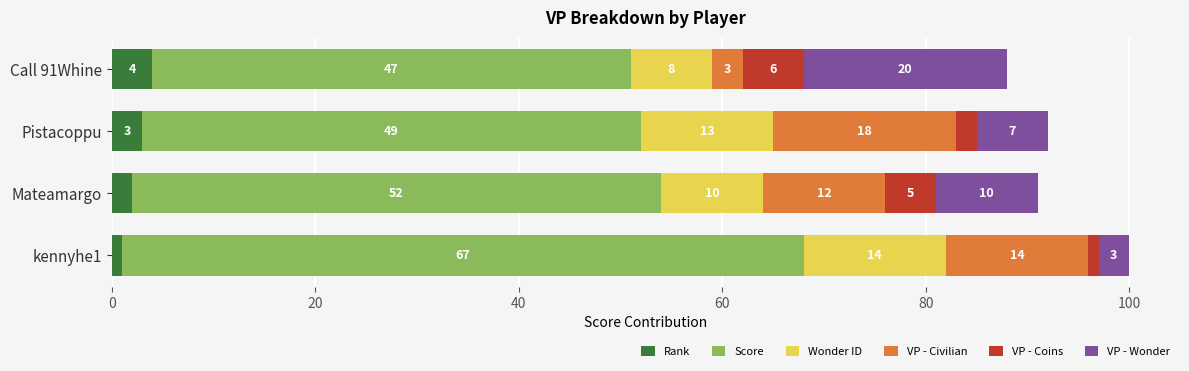

At which category is the sum across all series the highest?

kennyhe1